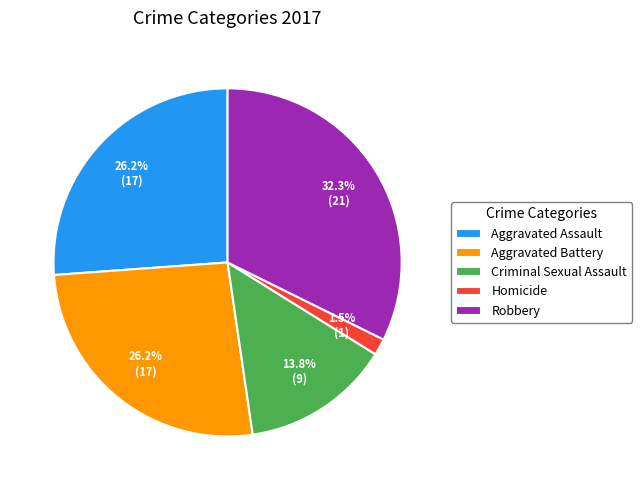

How many segments does this pie chart have?

5